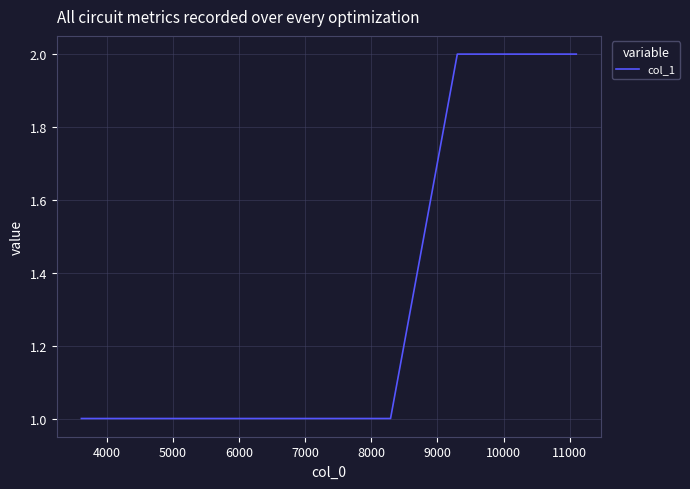

Reading left to right, transcribe all the data shown in this chart.

1	1	1	1	2	2